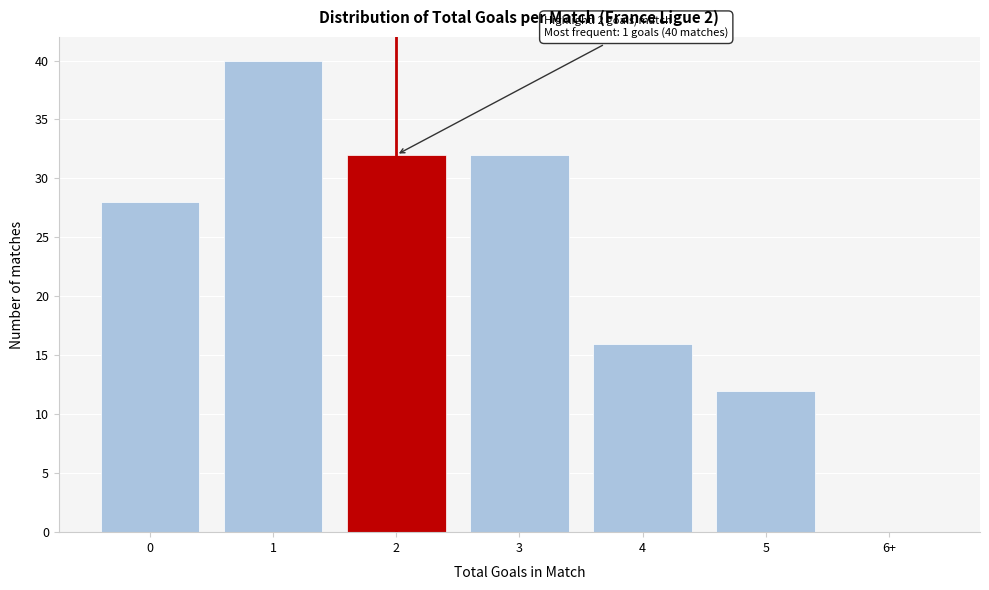

Reading left to right, what are all the values shown in this chart?

0=28	1=40	2=32	3=32	4=16	5=12	6+=0